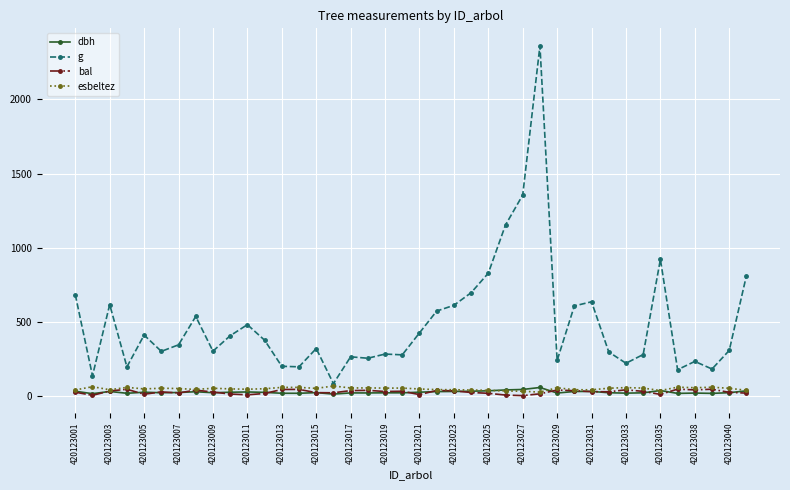

What is the maximum value shown in the chart?

2362.4